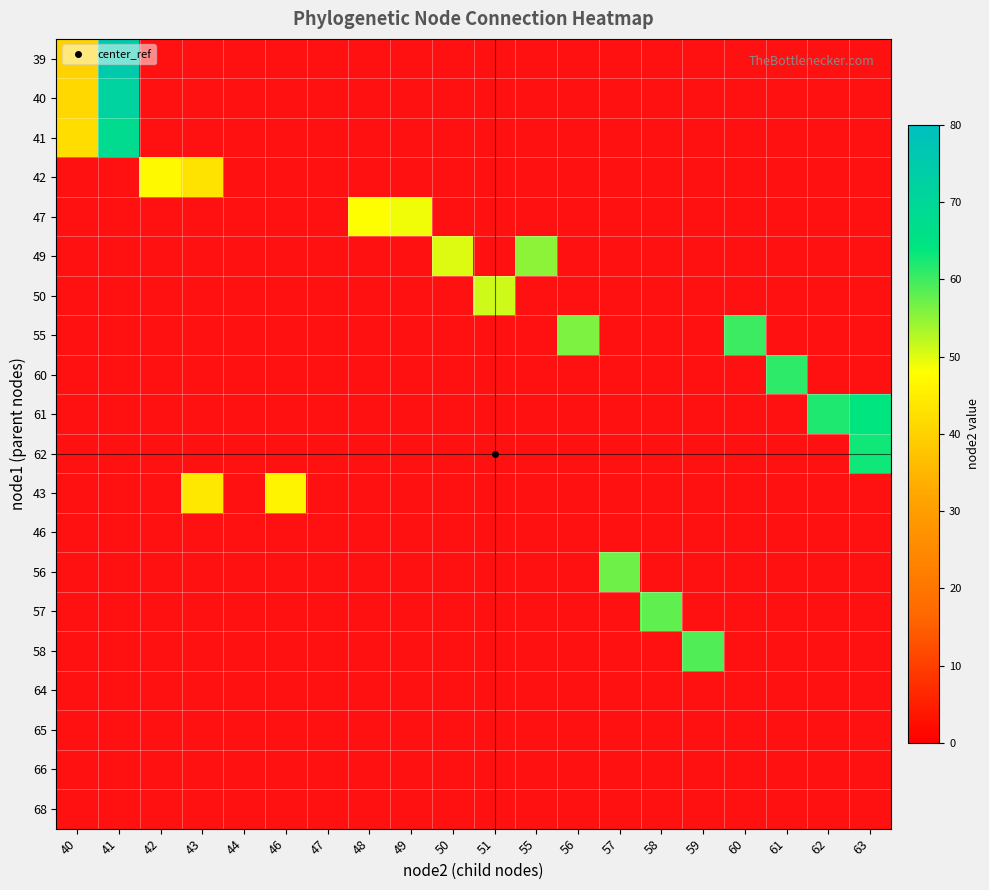

Reading left to right, what are all the values shown in this chart?

39: 40=40	41=75	42=0	43=0	44=0	46=0	47=0	48=0	49=0	50=0	51=0	55=0	56=0	57=0	58=0	59=0	60=0	61=0	62=0	63=0
40: 40=41	41=72	42=0	43=0	44=0	46=0	47=0	48=0	49=0	50=0	51=0	55=0	56=0	57=0	58=0	59=0	60=0	61=0	62=0	63=0
41: 40=42	41=68	42=0	43=0	44=0	46=0	47=0	48=0	49=0	50=0	51=0	55=0	56=0	57=0	58=0	59=0	60=0	61=0	62=0	63=0
42: 40=0	41=0	42=47	43=43	44=0	46=0	47=0	48=0	49=0	50=0	51=0	55=0	56=0	57=0	58=0	59=0	60=0	61=0	62=0	63=0
47: 40=0	41=0	42=0	43=0	44=0	46=0	47=0	48=48	49=49	50=0	51=0	55=0	56=0	57=0	58=0	59=0	60=0	61=0	62=0	63=0
49: 40=0	41=0	42=0	43=0	44=0	46=0	47=0	48=0	49=0	50=50	51=0	55=55	56=0	57=0	58=0	59=0	60=0	61=0	62=0	63=0
50: 40=0	41=0	42=0	43=0	44=0	46=0	47=0	48=0	49=0	50=0	51=51	55=0	56=0	57=0	58=0	59=0	60=0	61=0	62=0	63=0
55: 40=0	41=0	42=0	43=0	44=0	46=0	47=0	48=0	49=0	50=0	51=0	55=0	56=56	57=0	58=0	59=0	60=60	61=0	62=0	63=0
60: 40=0	41=0	42=0	43=0	44=0	46=0	47=0	48=0	49=0	50=0	51=0	55=0	56=0	57=0	58=0	59=0	60=0	61=61	62=0	63=0
61: 40=0	41=0	42=0	43=0	44=0	46=0	47=0	48=0	49=0	50=0	51=0	55=0	56=0	57=0	58=0	59=0	60=0	61=0	62=62	63=64
62: 40=0	41=0	42=0	43=0	44=0	46=0	47=0	48=0	49=0	50=0	51=0	55=0	56=0	57=0	58=0	59=0	60=0	61=0	62=0	63=63
43: 40=0	41=0	42=0	43=44	44=0	46=46	47=0	48=0	49=0	50=0	51=0	55=0	56=0	57=0	58=0	59=0	60=0	61=0	62=0	63=0
46: 40=0	41=0	42=0	43=0	44=0	46=0	47=0	48=0	49=0	50=0	51=0	55=0	56=0	57=0	58=0	59=0	60=0	61=0	62=0	63=0
56: 40=0	41=0	42=0	43=0	44=0	46=0	47=0	48=0	49=0	50=0	51=0	55=0	56=0	57=57	58=0	59=0	60=0	61=0	62=0	63=0
57: 40=0	41=0	42=0	43=0	44=0	46=0	47=0	48=0	49=0	50=0	51=0	55=0	56=0	57=0	58=58	59=0	60=0	61=0	62=0	63=0
58: 40=0	41=0	42=0	43=0	44=0	46=0	47=0	48=0	49=0	50=0	51=0	55=0	56=0	57=0	58=0	59=59	60=0	61=0	62=0	63=0
64: 40=0	41=0	42=0	43=0	44=0	46=0	47=0	48=0	49=0	50=0	51=0	55=0	56=0	57=0	58=0	59=0	60=0	61=0	62=0	63=0
65: 40=0	41=0	42=0	43=0	44=0	46=0	47=0	48=0	49=0	50=0	51=0	55=0	56=0	57=0	58=0	59=0	60=0	61=0	62=0	63=0
66: 40=0	41=0	42=0	43=0	44=0	46=0	47=0	48=0	49=0	50=0	51=0	55=0	56=0	57=0	58=0	59=0	60=0	61=0	62=0	63=0
68: 40=0	41=0	42=0	43=0	44=0	46=0	47=0	48=0	49=0	50=0	51=0	55=0	56=0	57=0	58=0	59=0	60=0	61=0	62=0	63=0